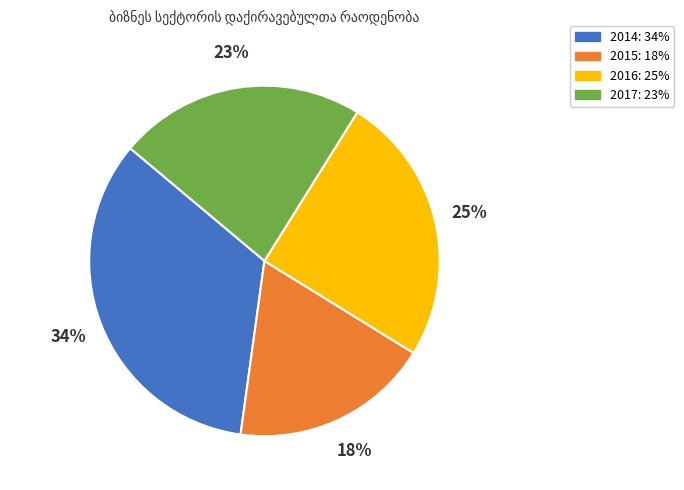

To the nearest percent, what portion does 2017 represent?

23%